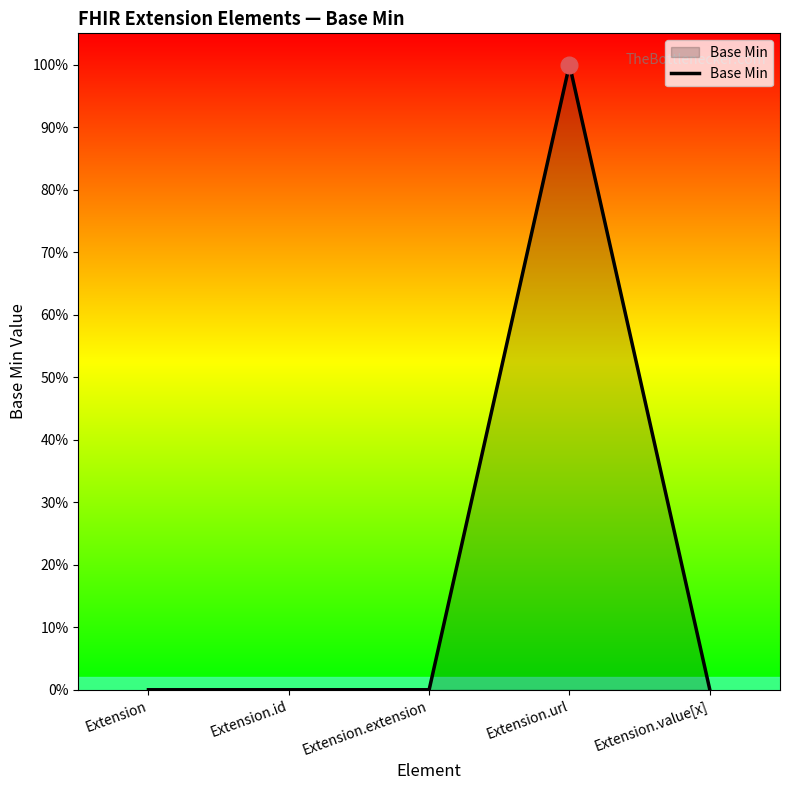

At which category does the chart reach its peak across all series?

Extension.url